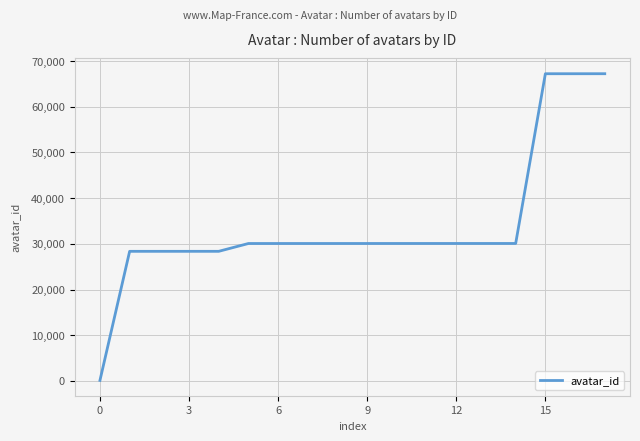

What is the greatest value displayed?

67238